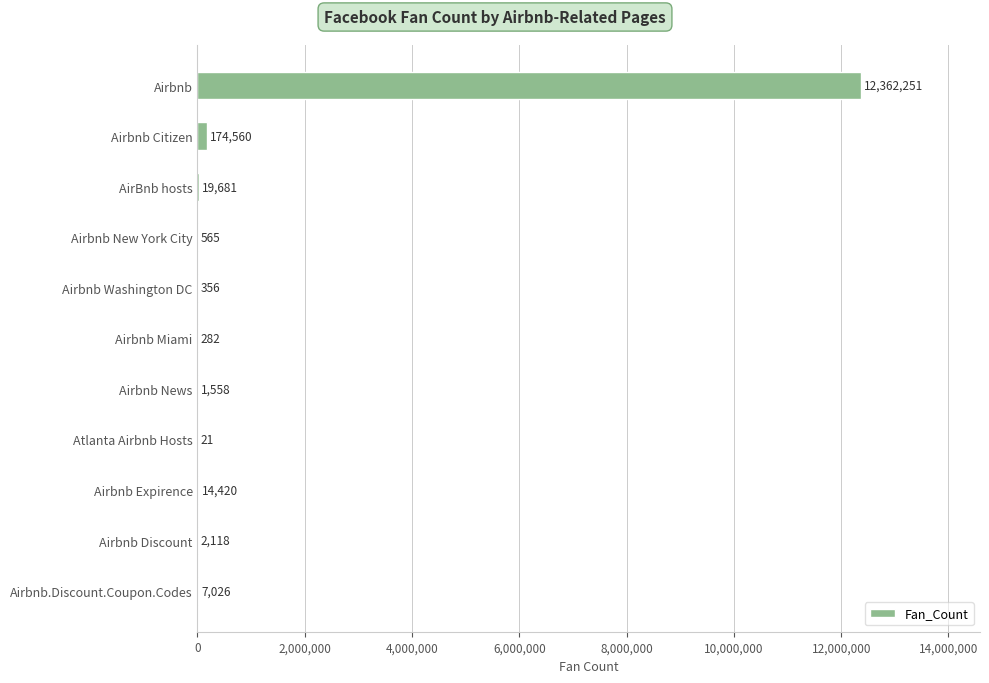

What is the maximum value shown in the chart?

12362251